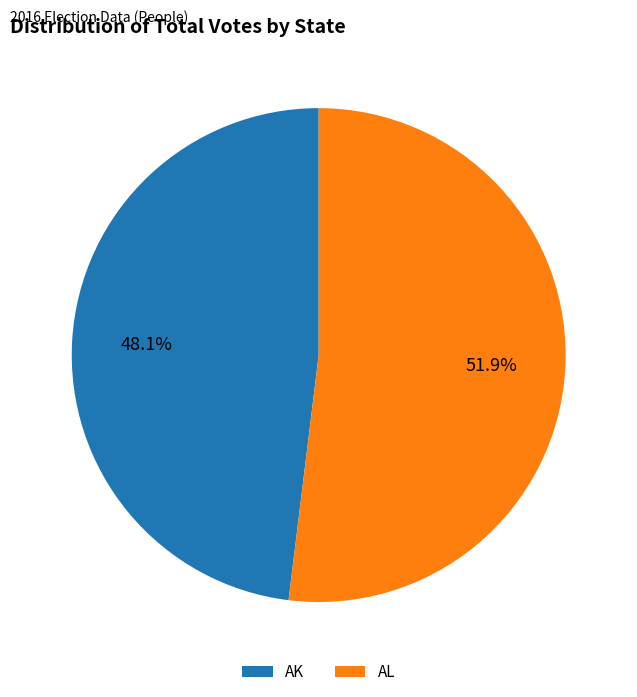

To the nearest percent, what is the average slice percentage?

50%